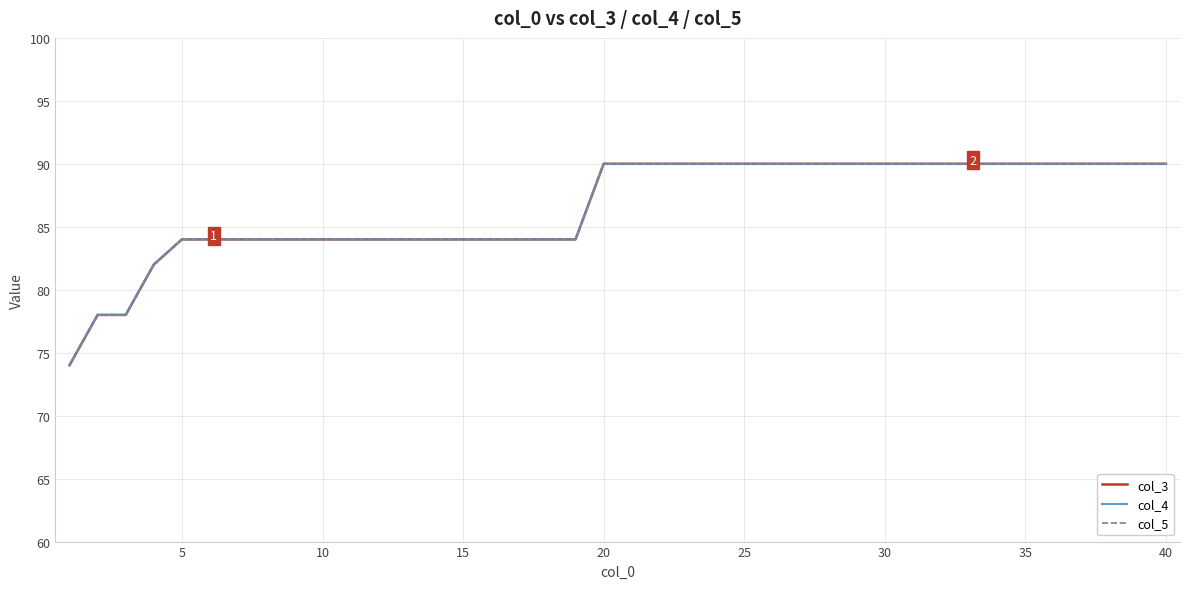

What is the value of the col_4 point at the 20th from the left?

90